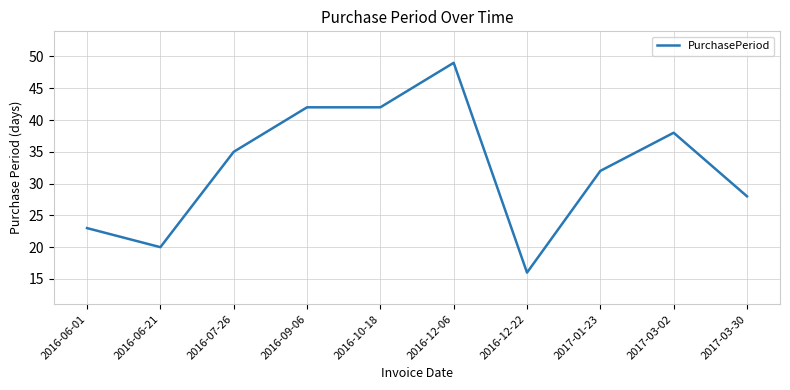

Is it true that the value at 2017-03-02 is 22?

False